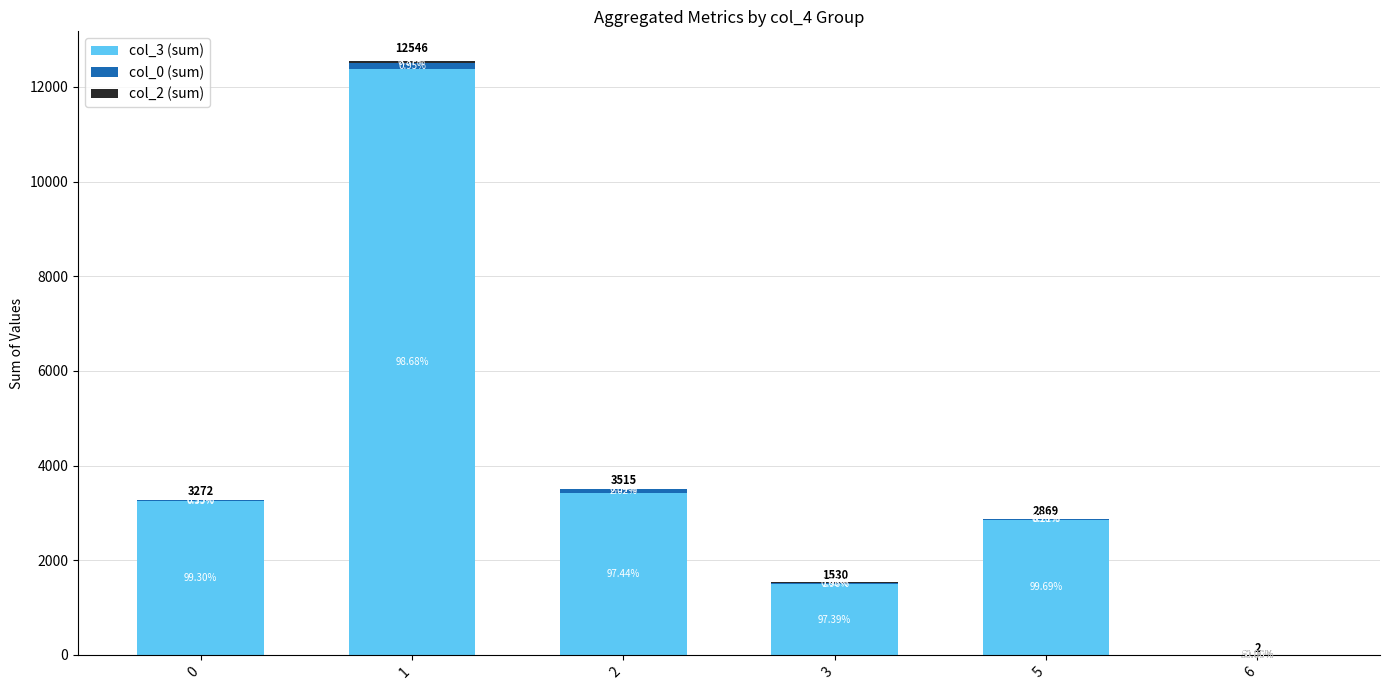

Does the chart contain stacked bars?

Yes